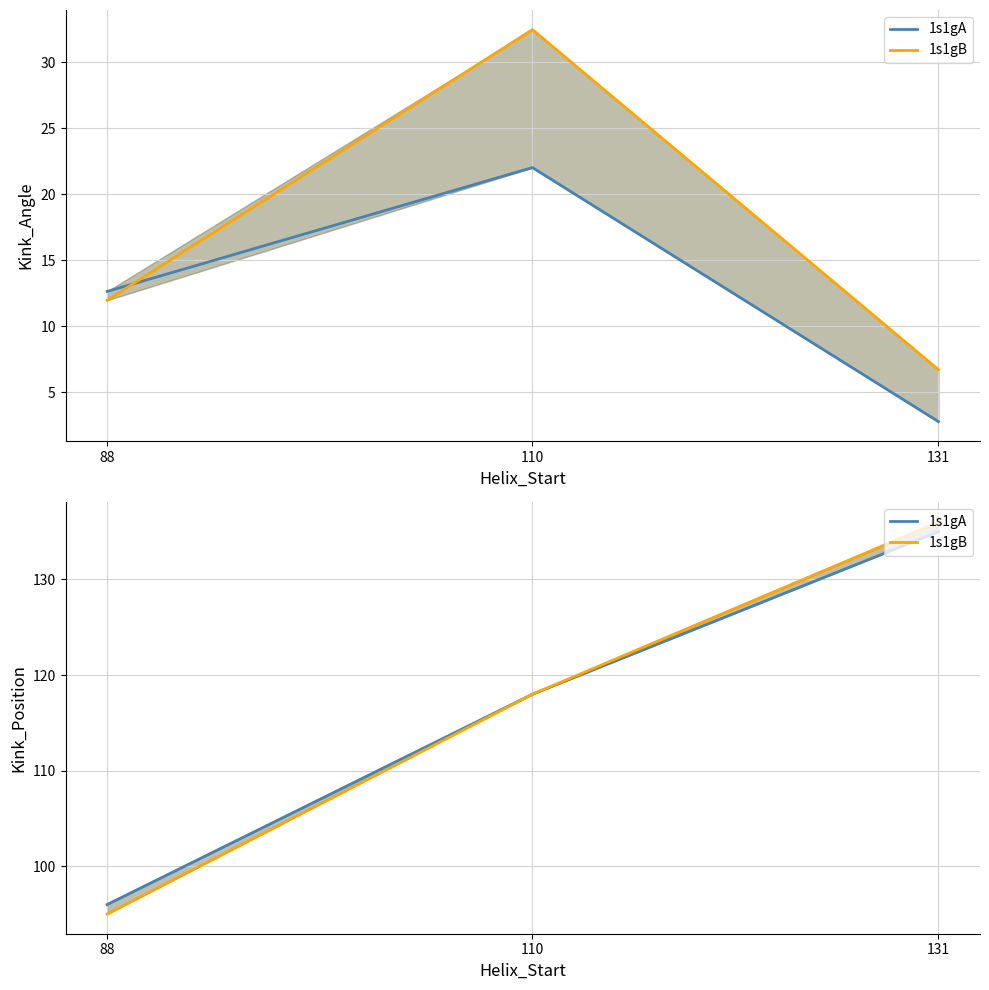

Rank the series at 131 from lowest to highest value.

1s1gA, 1s1gB